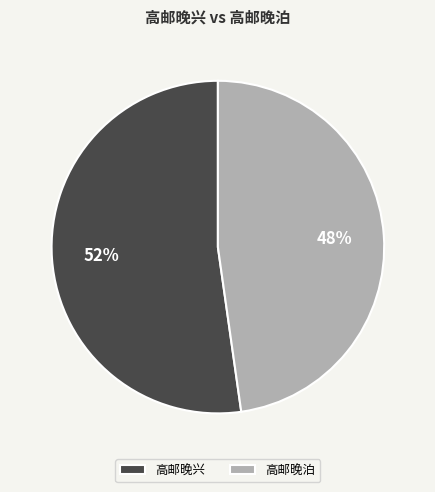

Which category accounts for the majority?

高邮晚兴